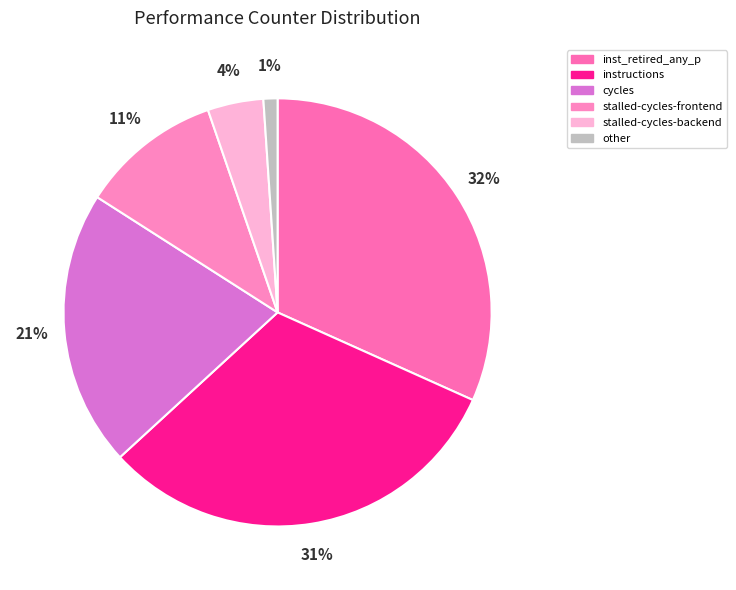

Count the number of slices in the pie.

6